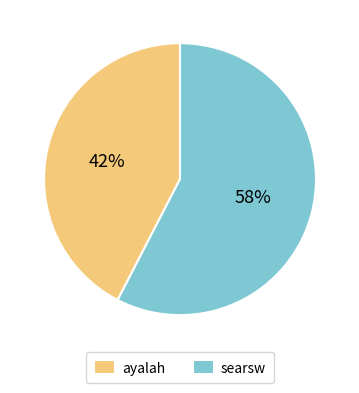

What is the largest slice in the pie chart?

searsw